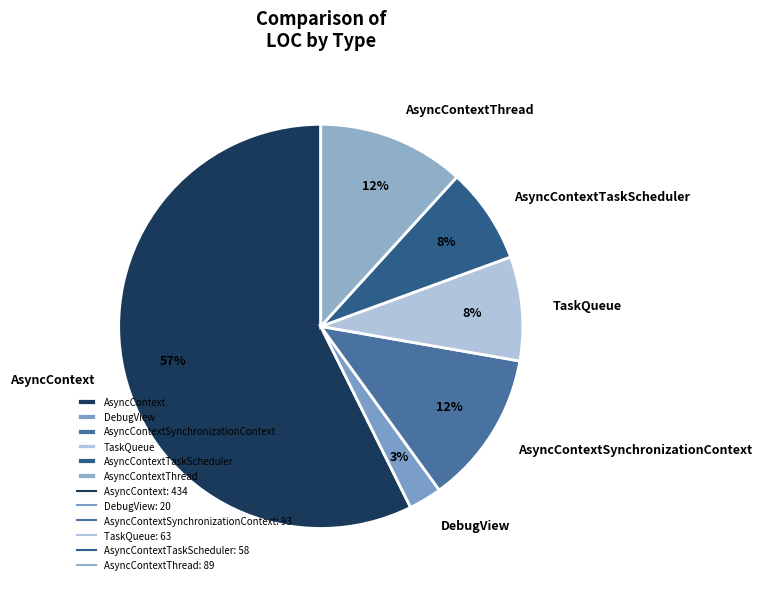

Which slice is the largest?

AsyncContext